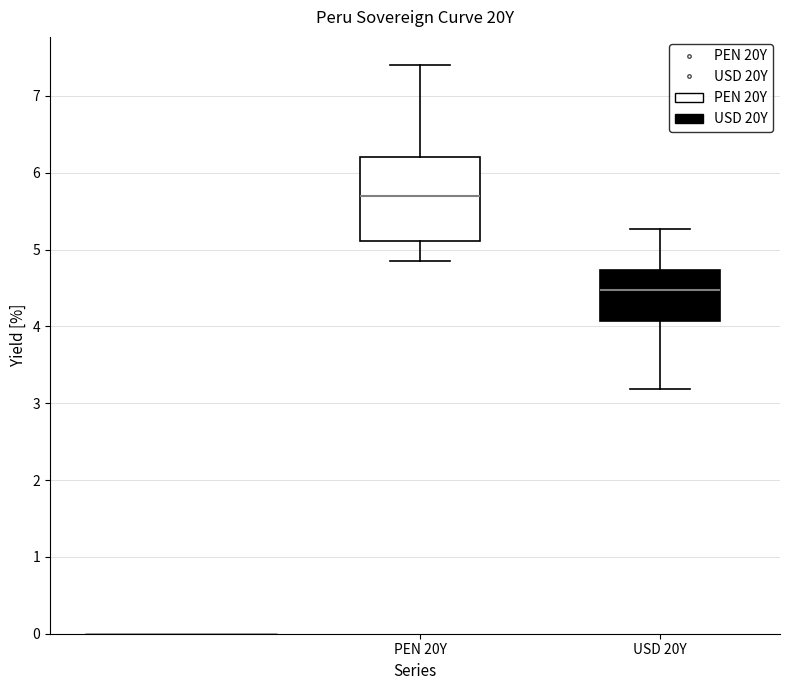

Reading left to right, transcribe this box plot: for each box, give where its median line is, the range the box spans, and where its two whiskers end, as read against the y-axis. The values are not printed on the chart, so give them approximately, as read against the axis.

PEN 20Y: median 5.7, box 5.1 to 6.2, whiskers 4.9 to 7.4
USD 20Y: median 4.5, box 4.1 to 4.7, whiskers 3.2 to 5.3